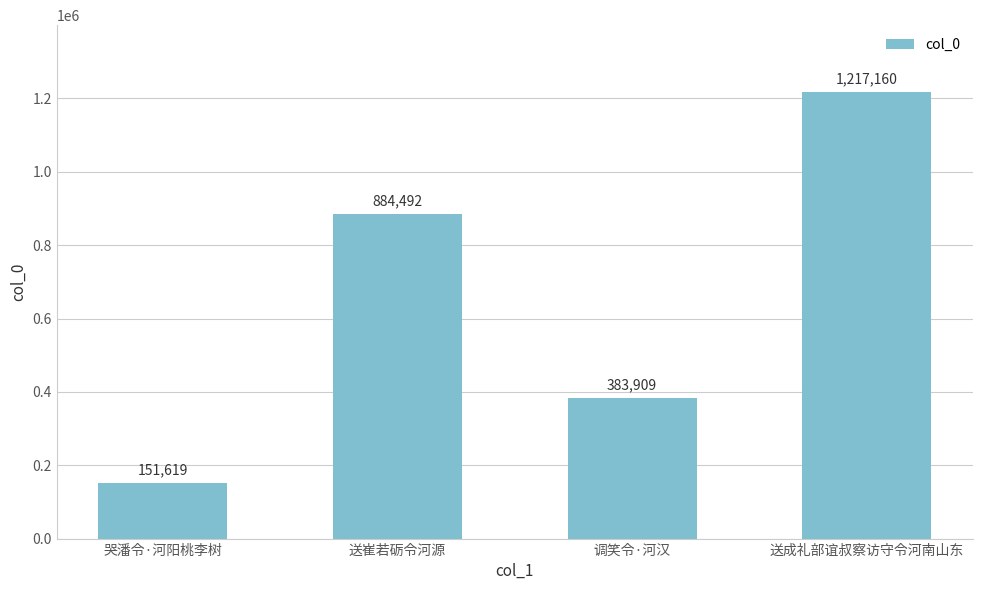

Does the chart contain any negative values?

No